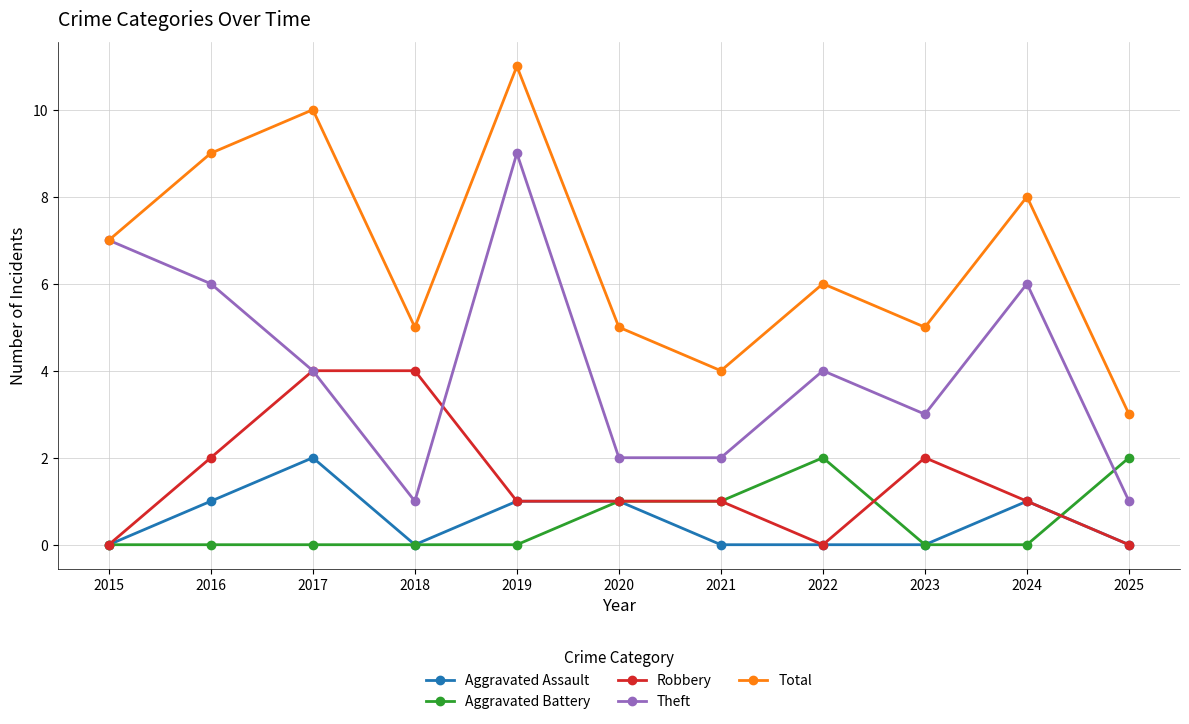

Is the value of Robbery at 2015 greater than the value of Theft at 2016?

No